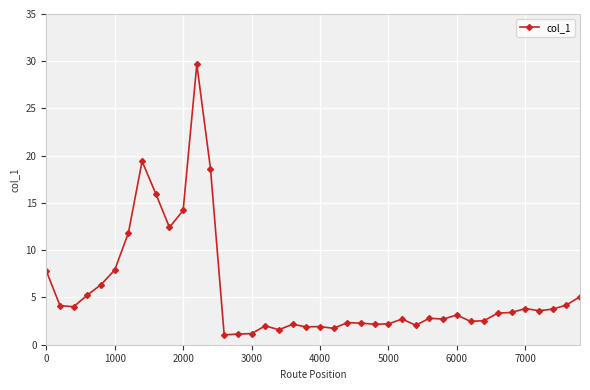

What is the value of the 21st point from the left?

1.9